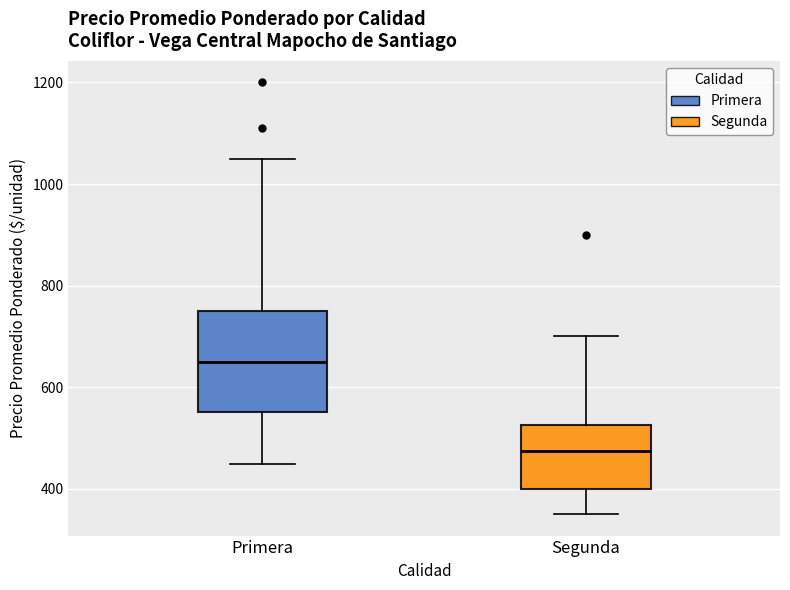

Where does the lower whisker of the box for Segunda end on the y-axis? The values are not printed on the chart, so give them approximately, as read against the axis.

360